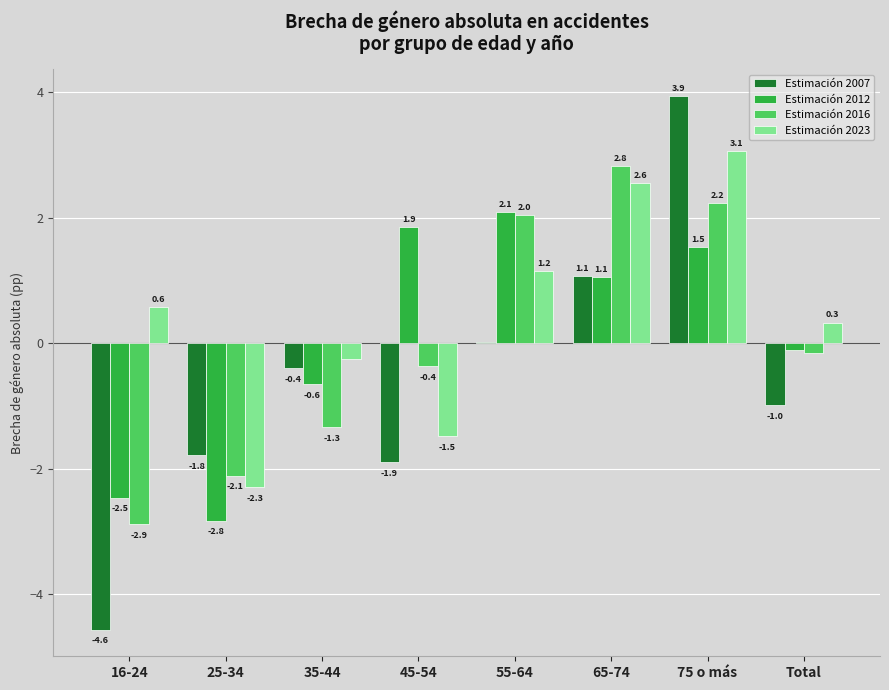

Which series has the widest spread of values?

Estimación 2007